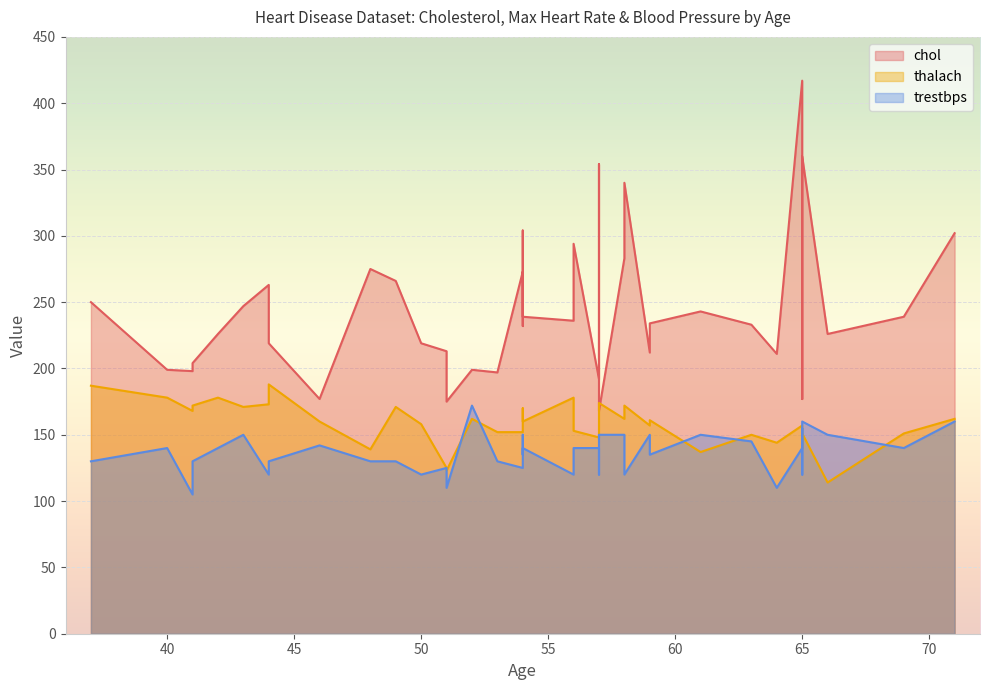

Is it true that chol equals 160 at 44?

False